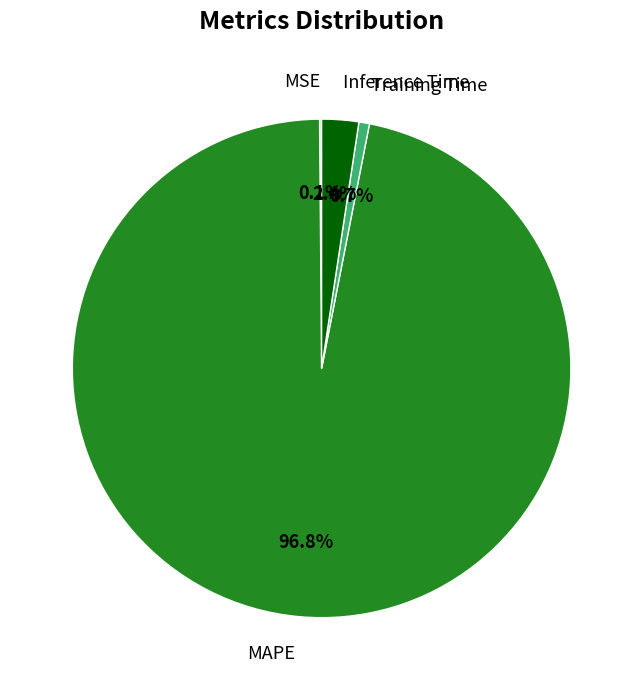

Combined, what portion of the pie is Inference Time and MAPE?

99.2%